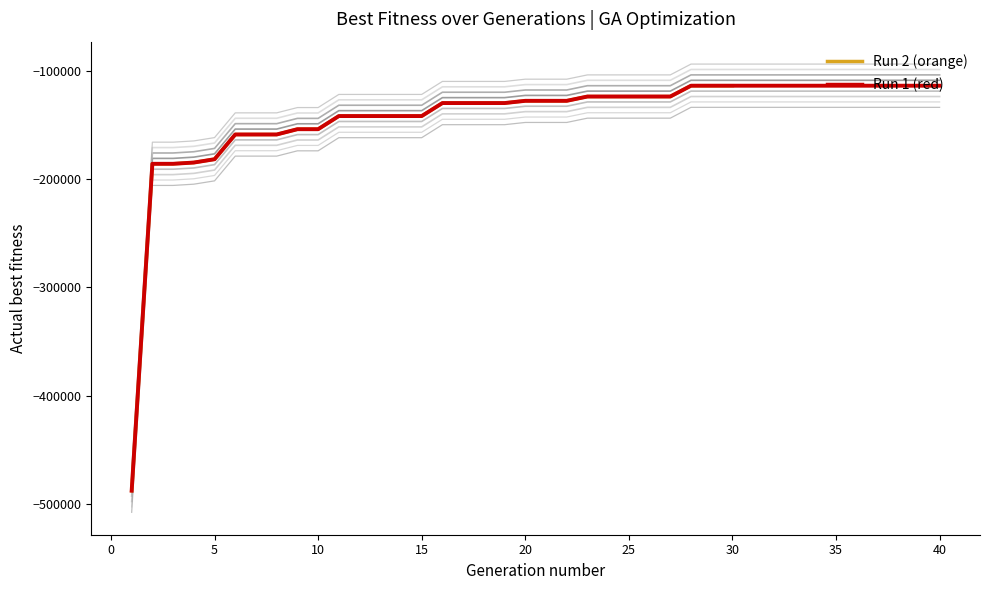

The value at 5 is -242305. True or false?

False